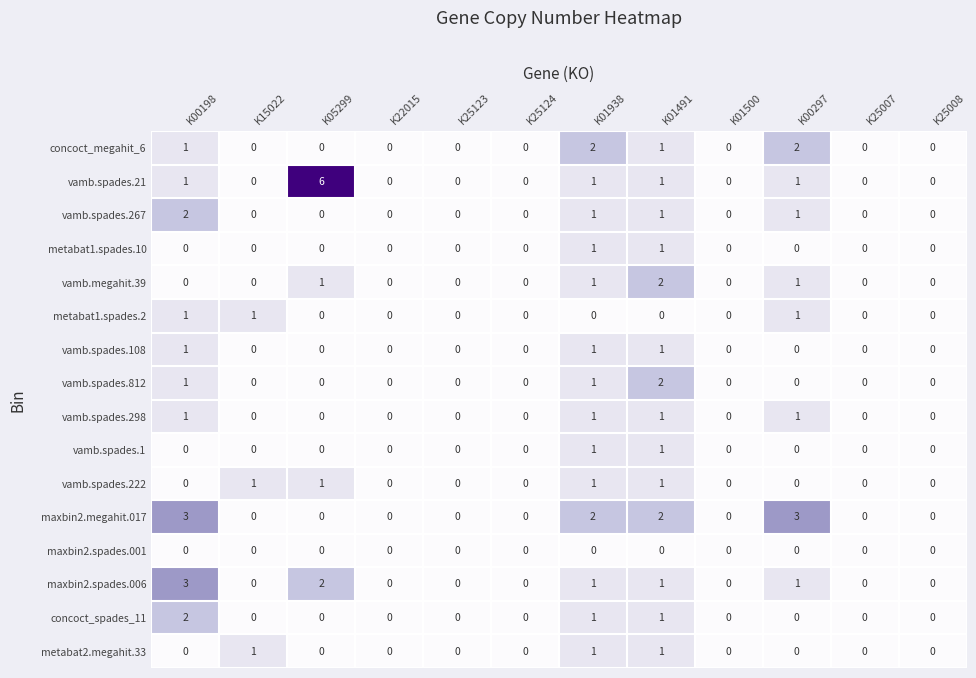

Which series has the largest range (max minus min)?

vamb.spades.21